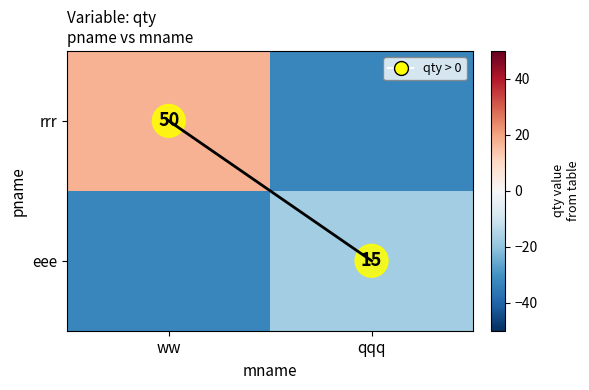

Is it true that eee equals 9.3 at qqq?

False